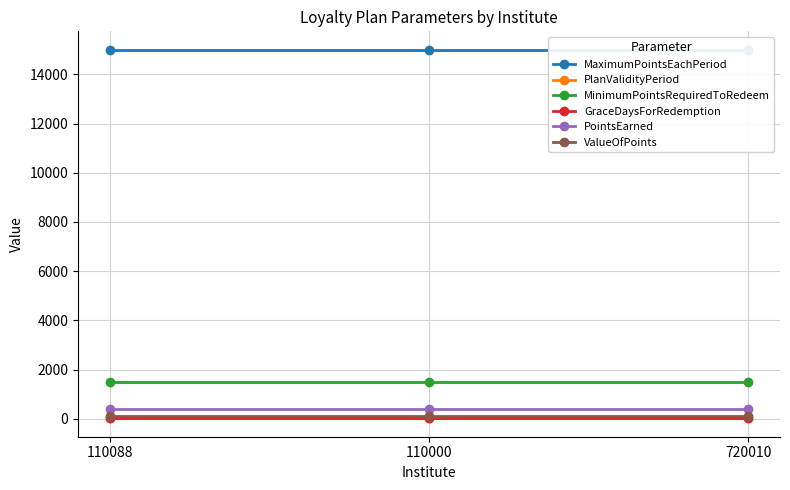

Reading left to right, extract all data points from this chart.

MaximumPointsEachPeriod: 15000	15000	15000
PlanValidityPeriod: 25	25	25
MinimumPointsRequiredToRedeem: 1500	1500	1500
GraceDaysForRedemption: 20	20	20
PointsEarned: 400	400	400
ValueOfPoints: 100	100	100